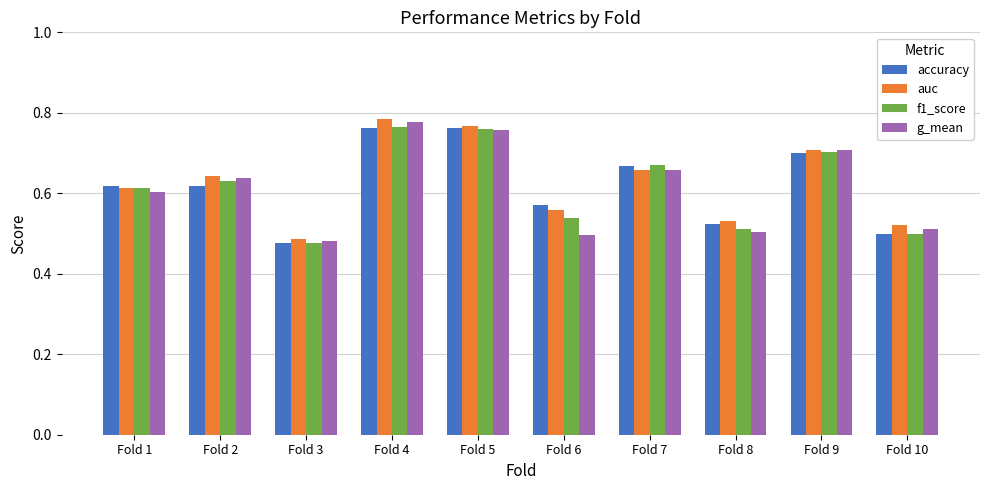

Which series changed the most between Fold 3 and Fold 6?

accuracy